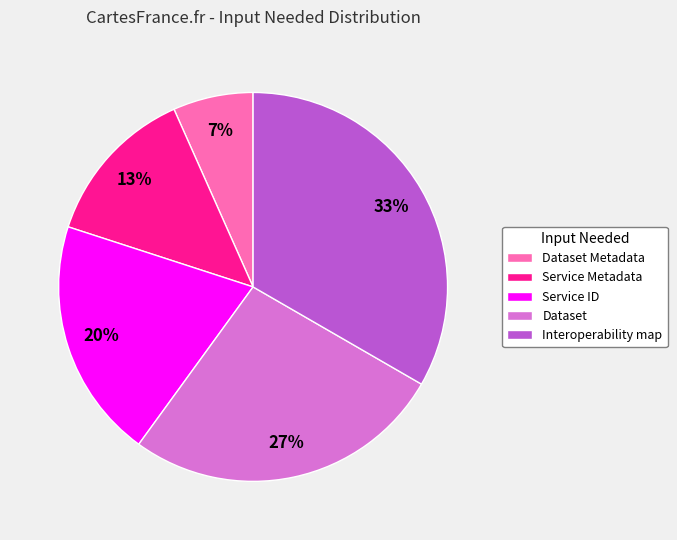

Is the sum of Service ID and Interoperability map greater than half?

Yes